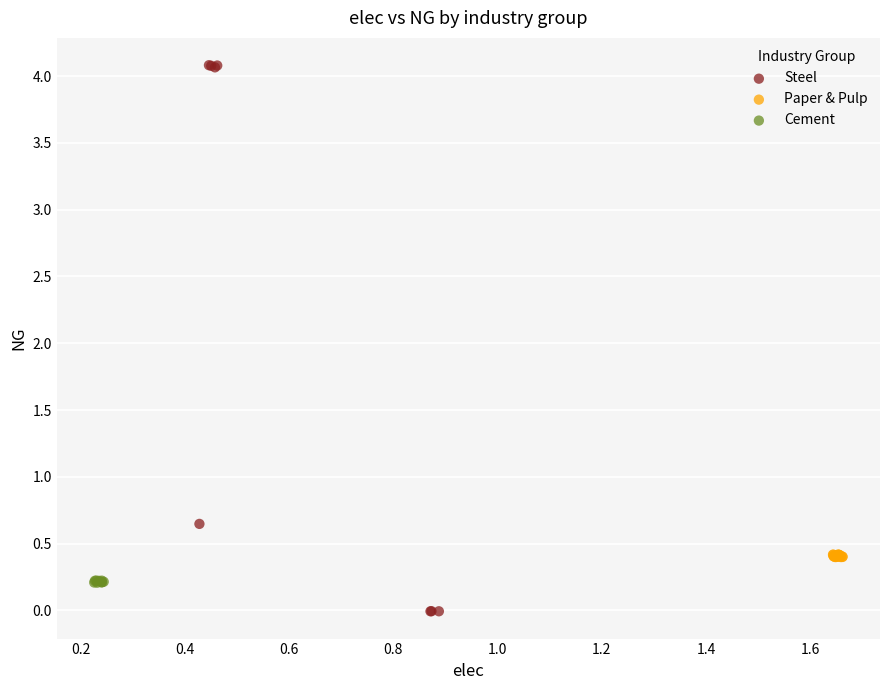

Which series has the largest Y range (max minus min)?

Steel